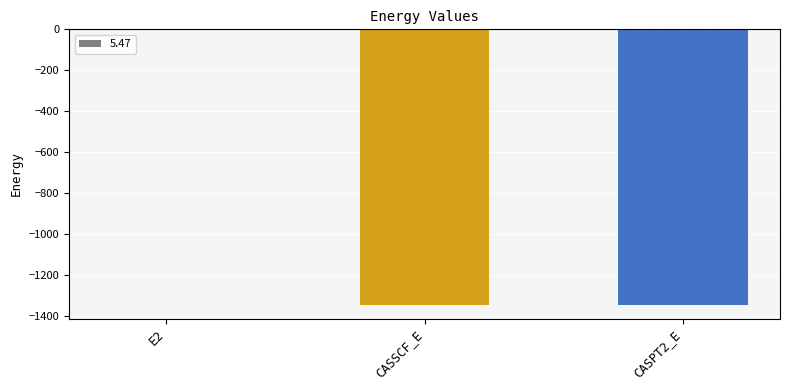

The value at CASSCF_E is -1345.4. True or false?

True